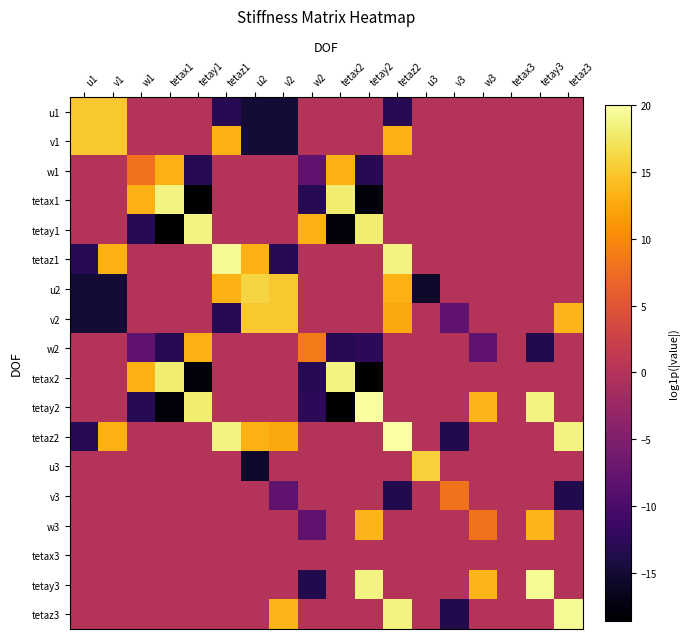

Reading right to left, list all the values displayed in this chart.

u1: tetaz3=0.0	tetay3=0.0	tetax3=0.0	w3=0.0	v3=0.0	u3=0.0	tetaz2=-13.1	tetay2=0.0	tetax2=0.0	w2=0.0	v2=-14.9	u2=-14.9	tetaz1=-13.1	tetay1=0.0	tetax1=0.0	w1=0.0	v1=14.9	u1=14.9
v1: tetaz3=0.0	tetay3=0.0	tetax3=0.0	w3=0.0	v3=0.0	u3=0.0	tetaz2=13.1	tetay2=0.0	tetax2=0.0	w2=0.0	v2=-14.9	u2=-14.9	tetaz1=13.1	tetay1=0.0	tetax1=0.0	w1=0.0	v1=14.9	u1=14.9
w1: tetaz3=0.0	tetay3=0.0	tetax3=0.0	w3=0.0	v3=0.0	u3=0.0	tetaz2=0.0	tetay2=-13.1	tetax2=13.1	w2=-7.9	v2=0.0	u2=0.0	tetaz1=0.0	tetay1=-13.1	tetax1=13.1	w1=7.9	v1=0.0	u1=0.0
tetax1: tetaz3=0.0	tetay3=0.0	tetax3=0.0	w3=0.0	v3=0.0	u3=0.0	tetaz2=0.0	tetay2=-17.9	tetax2=17.9	w2=-13.1	v2=0.0	u2=0.0	tetaz1=0.0	tetay1=-18.6	tetax1=18.6	w1=13.1	v1=0.0	u1=0.0
tetay1: tetaz3=0.0	tetay3=0.0	tetax3=0.0	w3=0.0	v3=0.0	u3=0.0	tetaz2=0.0	tetay2=17.9	tetax2=-17.9	w2=13.1	v2=0.0	u2=0.0	tetaz1=0.0	tetay1=18.6	tetax1=-18.6	w1=-13.1	v1=0.0	u1=0.0
tetaz1: tetaz3=0.0	tetay3=0.0	tetax3=0.0	w3=0.0	v3=0.0	u3=0.0	tetaz2=18.6	tetay2=0.0	tetax2=0.0	w2=0.0	v2=-13.1	u2=13.1	tetaz1=19.3	tetay1=0.0	tetax1=0.0	w1=0.0	v1=13.1	u1=-13.1
u2: tetaz3=0.0	tetay3=0.0	tetax3=0.0	w3=0.0	v3=0.0	u3=-15.6	tetaz2=13.1	tetay2=0.0	tetax2=0.0	w2=0.0	v2=14.9	u2=16.0	tetaz1=13.1	tetay1=0.0	tetax1=0.0	w1=0.0	v1=-14.9	u1=-14.9
v2: tetaz3=13.6	tetay3=0.0	tetax3=0.0	w3=0.0	v3=-8.1	u3=0.0	tetaz2=12.6	tetay2=0.0	tetax2=0.0	w2=0.0	v2=14.9	u2=14.9	tetaz1=-13.1	tetay1=0.0	tetax1=0.0	w1=0.0	v1=-14.9	u1=-14.9
w2: tetaz3=0.0	tetay3=-13.6	tetax3=0.0	w3=-8.1	v3=0.0	u3=0.0	tetaz2=0.0	tetay2=-12.6	tetax2=-13.1	w2=8.7	v2=0.0	u2=0.0	tetaz1=0.0	tetay1=13.1	tetax1=-13.1	w1=-7.9	v1=0.0	u1=0.0
tetax2: tetaz3=0.0	tetay3=0.0	tetax3=0.0	w3=0.0	v3=0.0	u3=0.0	tetaz2=0.0	tetay2=-18.6	tetax2=18.6	w2=-13.1	v2=0.0	u2=0.0	tetaz1=0.0	tetay1=-17.9	tetax1=17.9	w1=13.1	v1=0.0	u1=0.0
tetay2: tetaz3=0.0	tetay3=18.6	tetax3=0.0	w3=13.6	v3=0.0	u3=0.0	tetaz2=0.0	tetay2=19.7	tetax2=-18.6	w2=-12.6	v2=0.0	u2=0.0	tetaz1=0.0	tetay1=17.9	tetax1=-17.9	w1=-13.1	v1=0.0	u1=0.0
tetaz2: tetaz3=18.6	tetay3=0.0	tetax3=0.0	w3=0.0	v3=-13.6	u3=0.0	tetaz2=20.0	tetay2=0.0	tetax2=0.0	w2=0.0	v2=12.6	u2=13.1	tetaz1=18.6	tetay1=0.0	tetax1=0.0	w1=0.0	v1=13.1	u1=-13.1
u3: tetaz3=0.0	tetay3=0.0	tetax3=0.0	w3=0.0	v3=0.0	u3=15.6	tetaz2=0.0	tetay2=0.0	tetax2=0.0	w2=0.0	v2=0.0	u2=-15.6	tetaz1=0.0	tetay1=0.0	tetax1=0.0	w1=0.0	v1=0.0	u1=0.0
v3: tetaz3=-13.6	tetay3=0.0	tetax3=0.0	w3=0.0	v3=8.1	u3=0.0	tetaz2=-13.6	tetay2=0.0	tetax2=0.0	w2=0.0	v2=-8.1	u2=0.0	tetaz1=0.0	tetay1=0.0	tetax1=0.0	w1=0.0	v1=0.0	u1=0.0
w3: tetaz3=0.0	tetay3=13.6	tetax3=0.0	w3=8.1	v3=0.0	u3=0.0	tetaz2=0.0	tetay2=13.6	tetax2=0.0	w2=-8.1	v2=0.0	u2=0.0	tetaz1=0.0	tetay1=0.0	tetax1=0.0	w1=0.0	v1=0.0	u1=0.0
tetax3: tetaz3=0.0	tetay3=0.0	tetax3=0.0	w3=0.0	v3=0.0	u3=0.0	tetaz2=0.0	tetay2=0.0	tetax2=0.0	w2=0.0	v2=0.0	u2=0.0	tetaz1=0.0	tetay1=0.0	tetax1=0.0	w1=0.0	v1=0.0	u1=0.0
tetay3: tetaz3=0.0	tetay3=19.3	tetax3=0.0	w3=13.6	v3=0.0	u3=0.0	tetaz2=0.0	tetay2=18.6	tetax2=0.0	w2=-13.6	v2=0.0	u2=0.0	tetaz1=0.0	tetay1=0.0	tetax1=0.0	w1=0.0	v1=0.0	u1=0.0
tetaz3: tetaz3=19.3	tetay3=0.0	tetax3=0.0	w3=0.0	v3=-13.6	u3=0.0	tetaz2=18.6	tetay2=0.0	tetax2=0.0	w2=0.0	v2=13.6	u2=0.0	tetaz1=0.0	tetay1=0.0	tetax1=0.0	w1=0.0	v1=0.0	u1=0.0